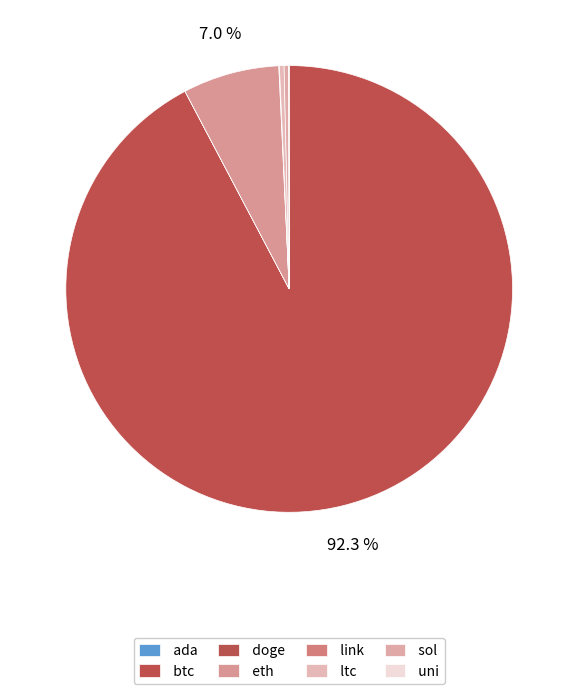

Rank the categories by value from highest to lowest.

btc, eth, ltc, sol, link, uni, ada, doge